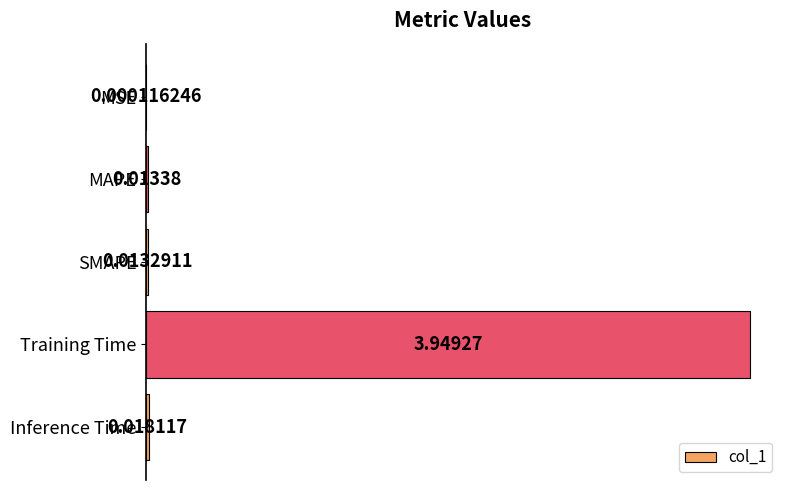

What is the change in value from MAPE to Training Time?

+3.9